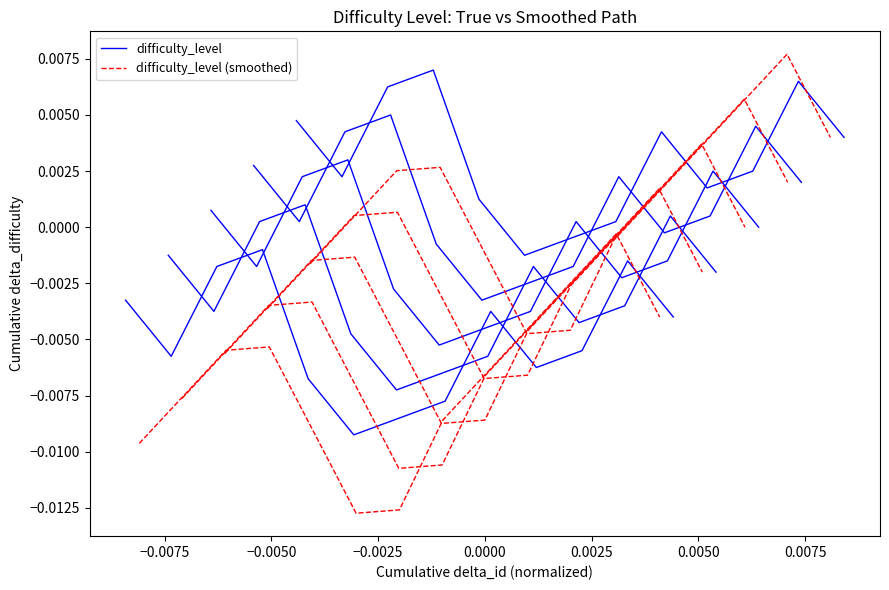

Which series has the largest range (max minus min)?

difficulty_level (smoothed)